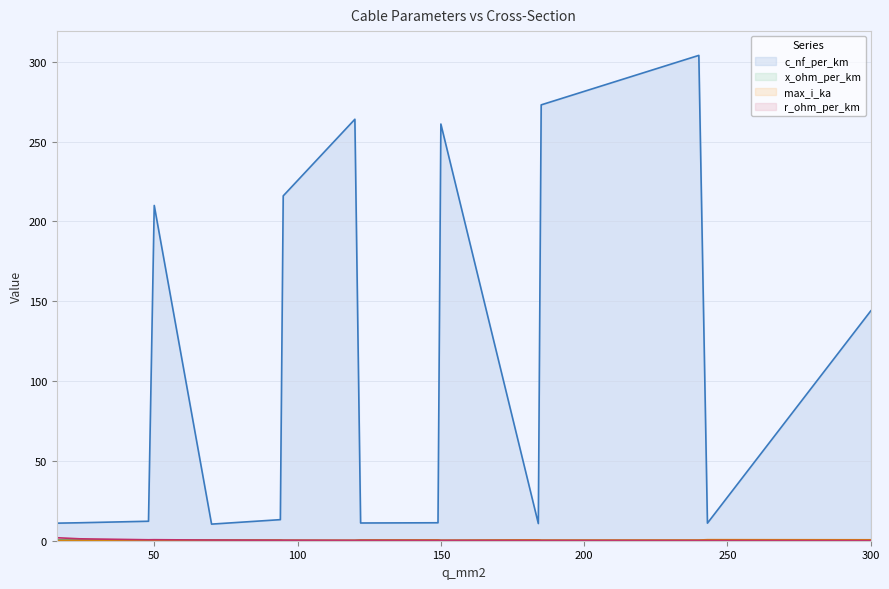

Which category has the lowest value in the r_ohm_per_km series?

300